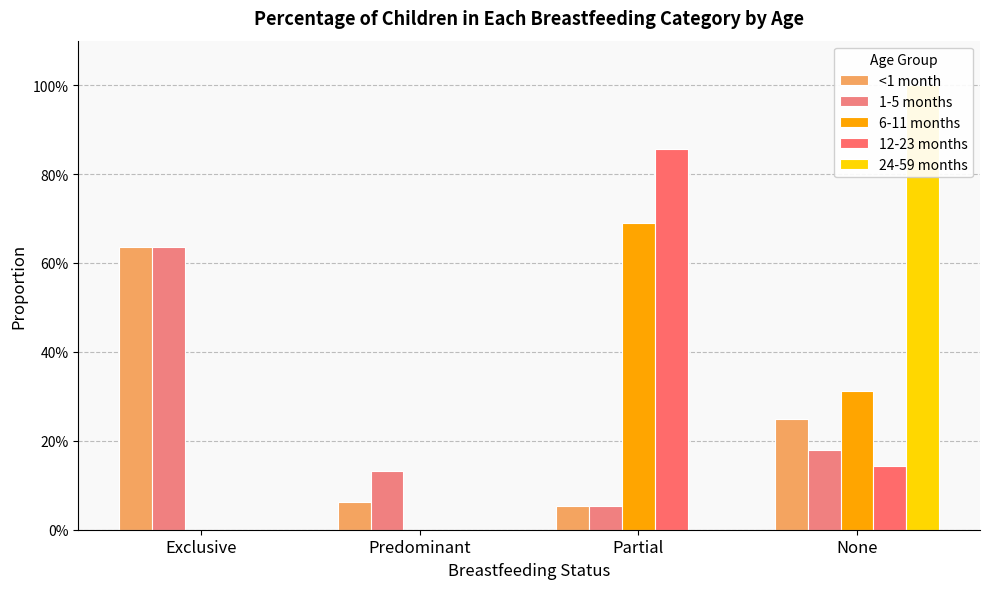

How many bars are there in total?

20